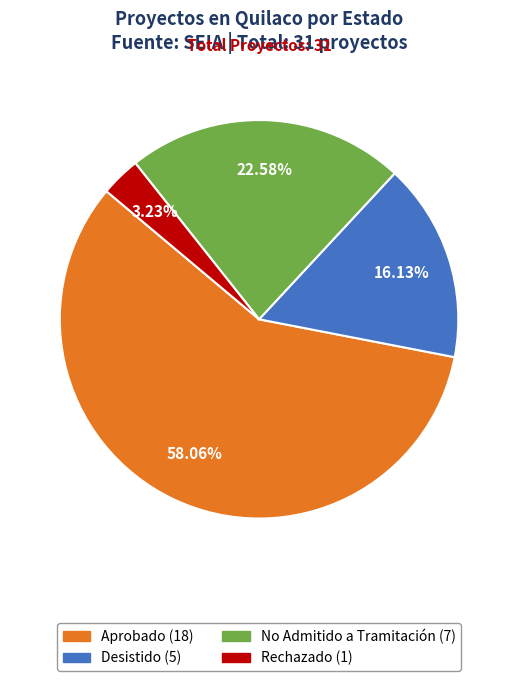

To the nearest percent, what portion does Rechazado represent?

3%